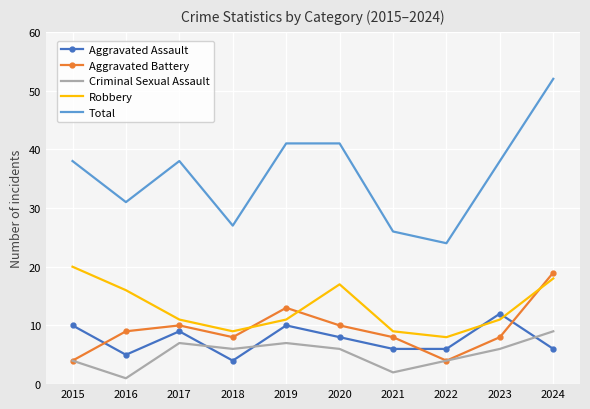

What is the difference between the Aggravated Battery values at 2024 and 2017?

9